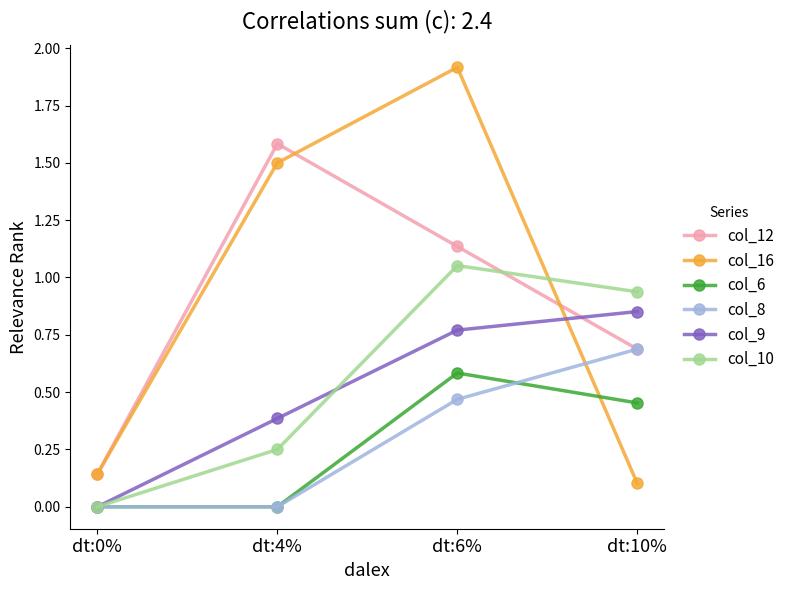

Which series changed the most between dt:0% and dt:6%?

col_16